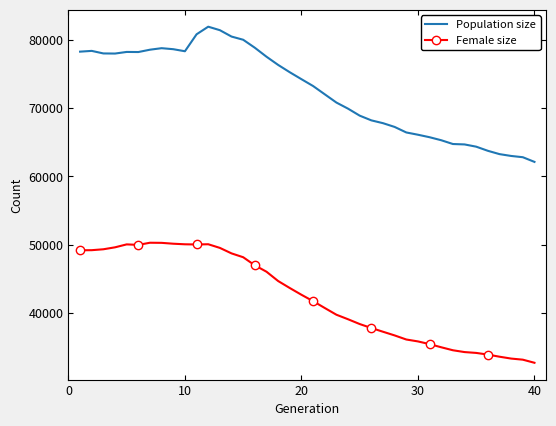

Which series has the largest total across all categories?

Population size